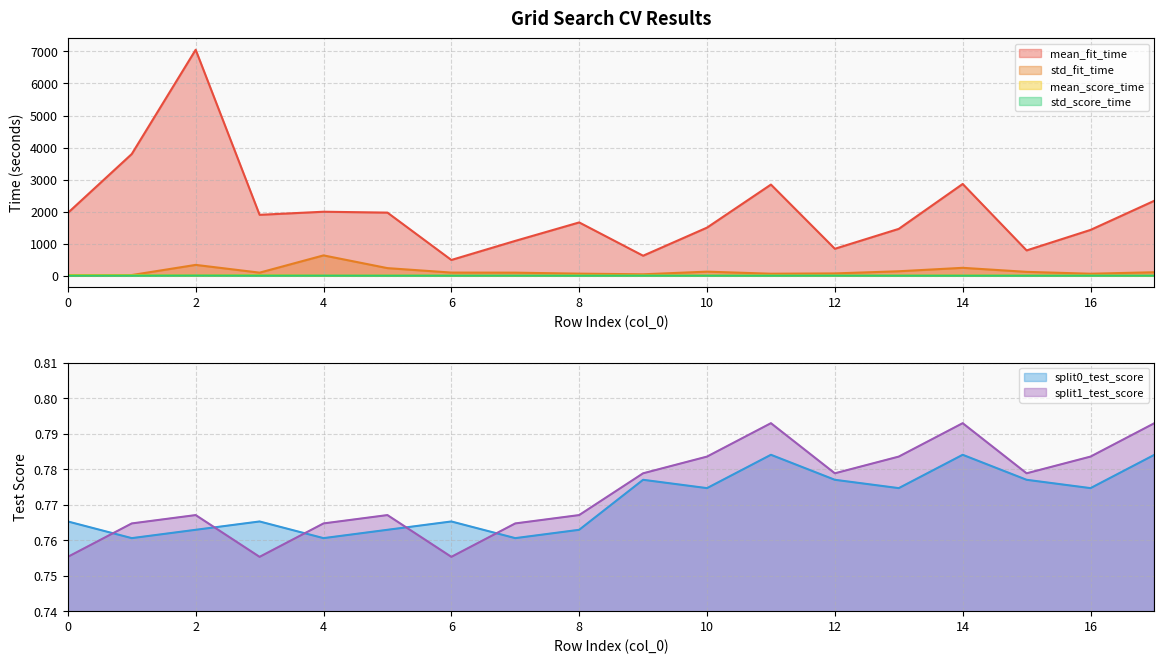

Where do mean_score_time and std_fit_time first cross each other?

0 and 1